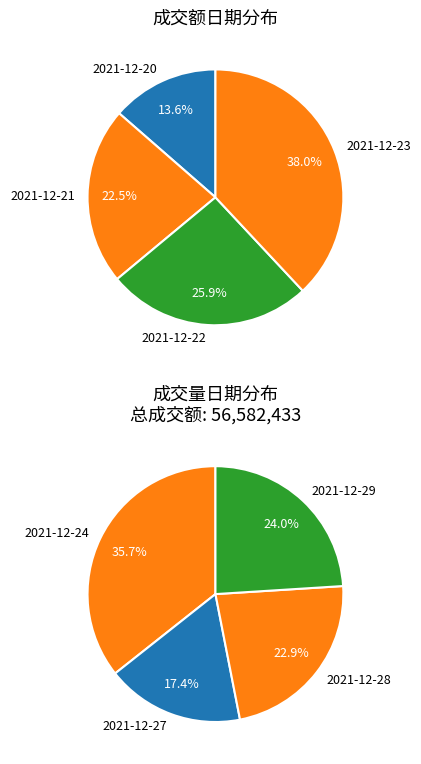

What is the ratio of the value at 2021-12-29 to the value at 2021-12-20?

2.3